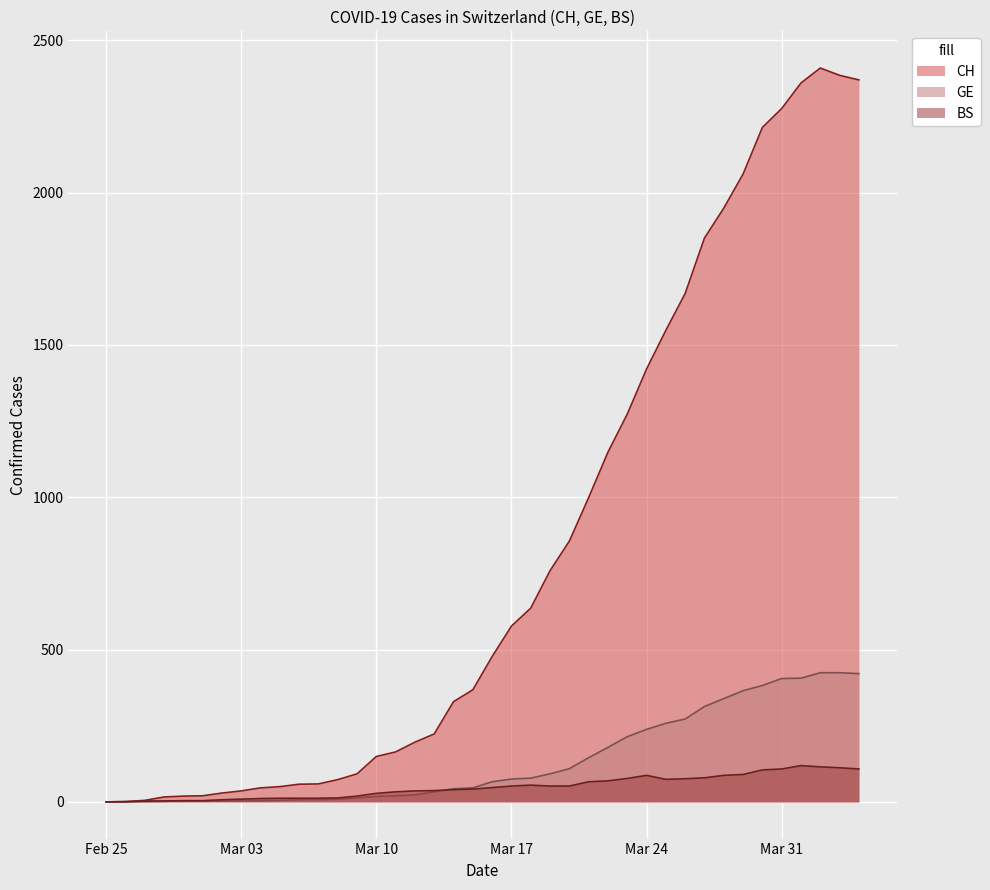

List the series in order of their peak value, highest first.

CH, GE, BS